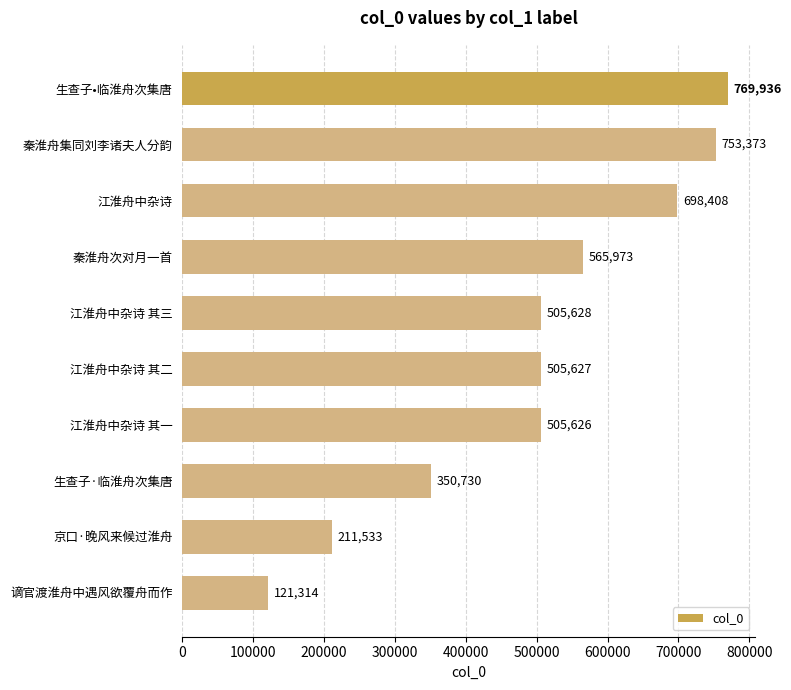

How many values are below 505628?

5